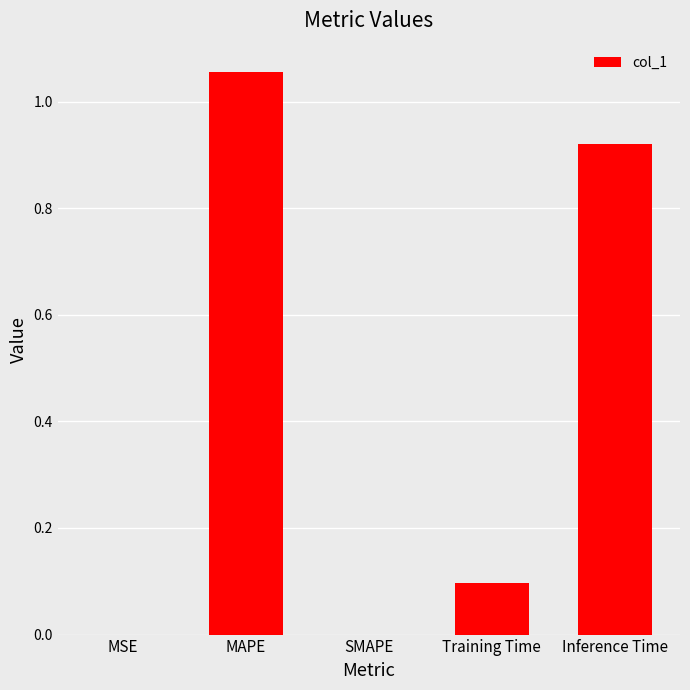

How many series are shown in this chart?

1